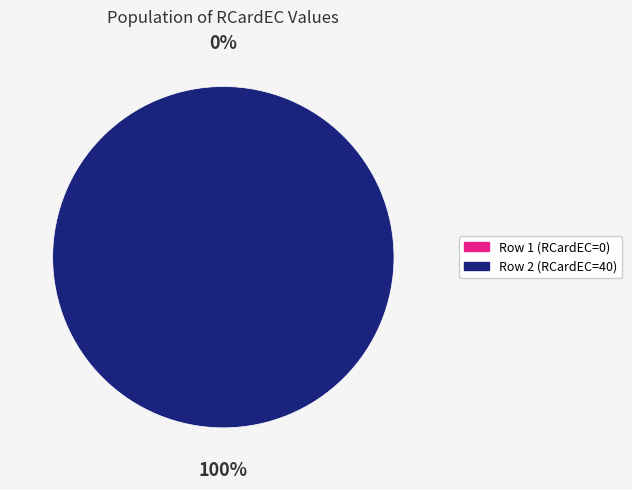

Does any single category account for the majority?

Yes